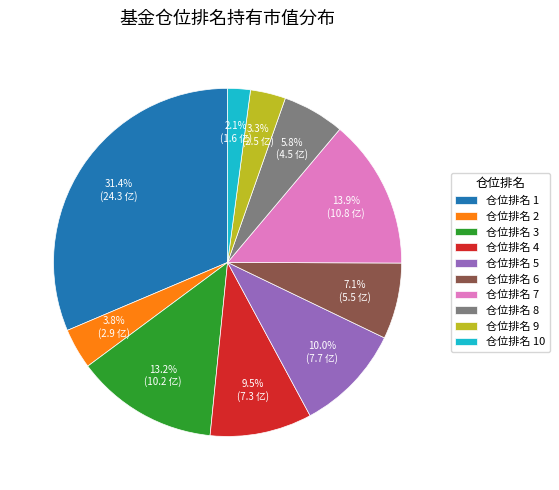

Is there a majority slice in this chart?

No